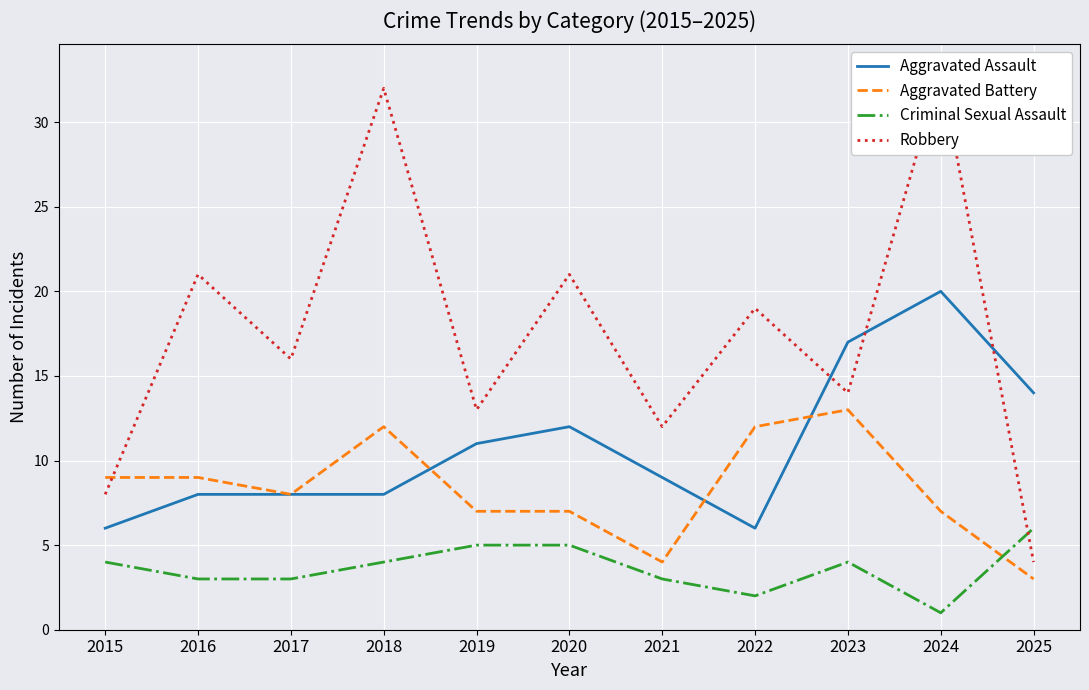

What is the total value across all series at 2024?

61